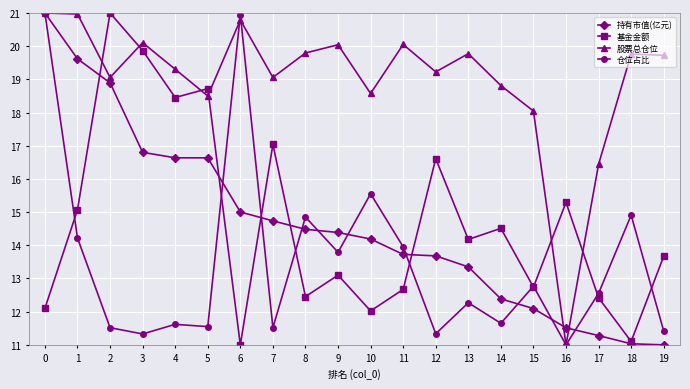

The 股票总仓位 series shows 33.0 at 0. True or false?

False